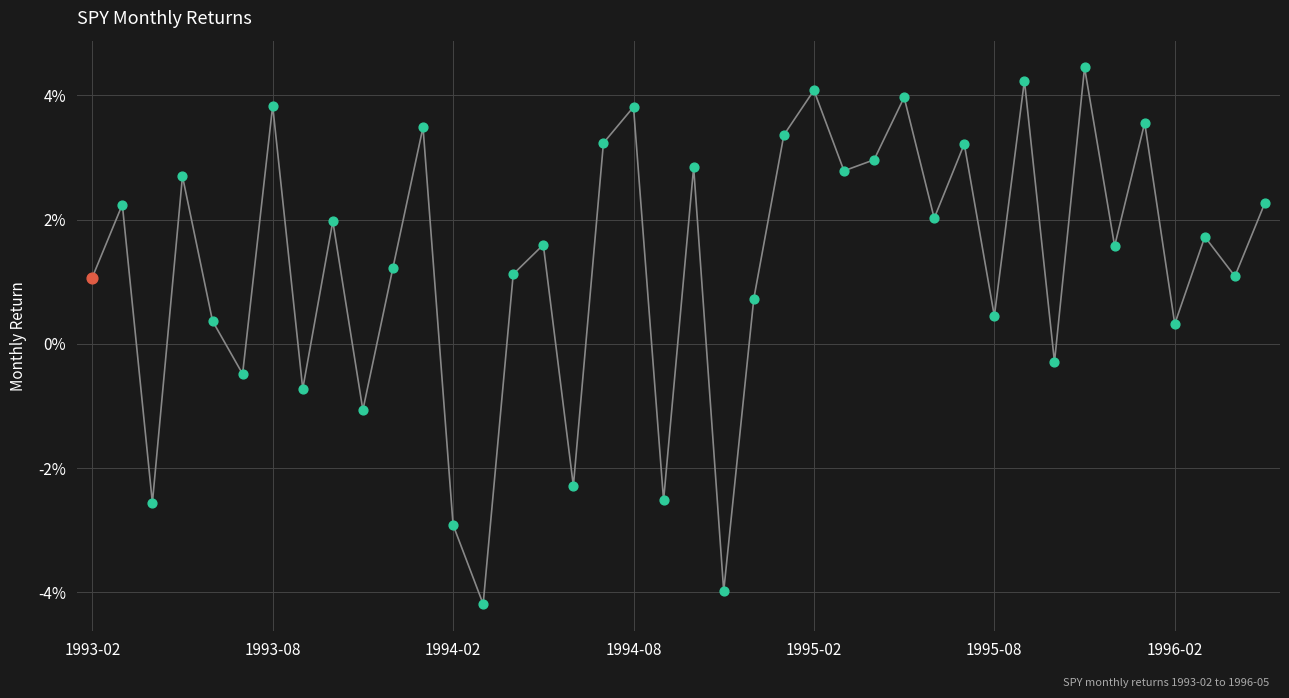

What is the difference between the maximum and minimum values?

8.6